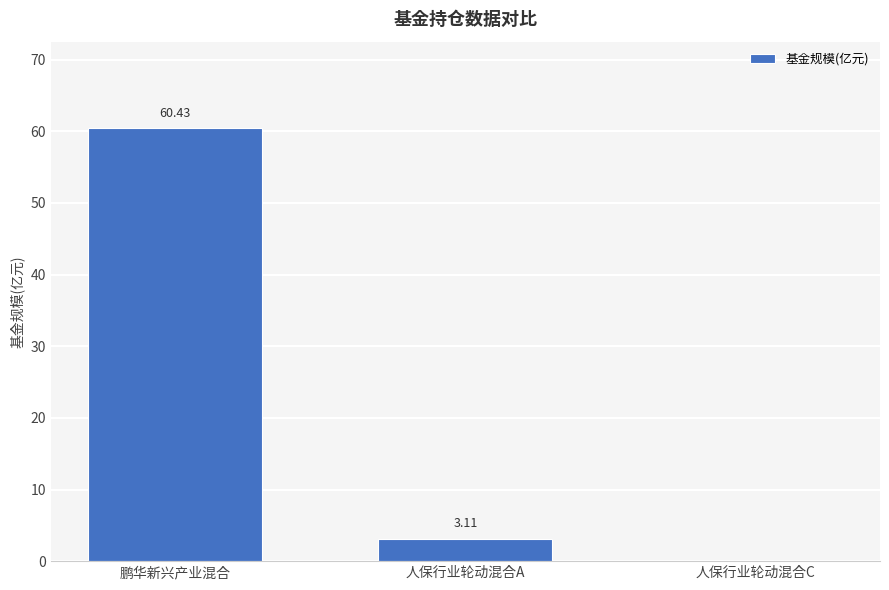

Reading left to right, extract all data points from this chart.

鹏华新兴产业混合=60.4	人保行业轮动混合A=3.1	人保行业轮动混合C=0.0